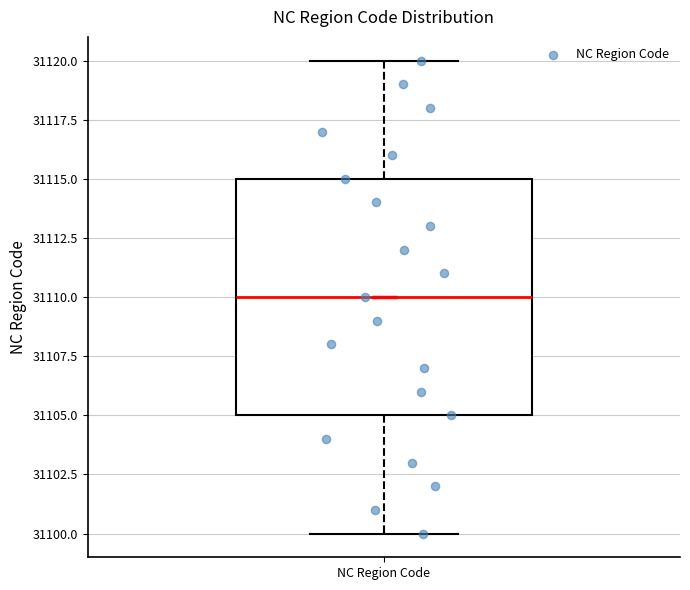

Read this box plot against the y-axis: the position of the median line, the range covered by the box, and the ends of both whiskers. The values are not printed on the chart, so give them approximately, as read against the axis.

median 31110, box 31105 to 31115, whiskers 31100 to 31120